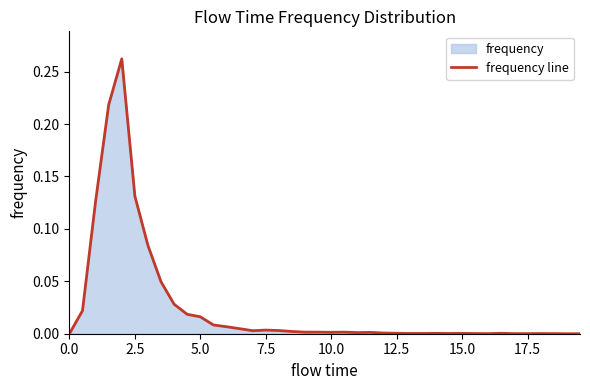

The chart shows a value of 0.0 at 2.5. True or false?

False